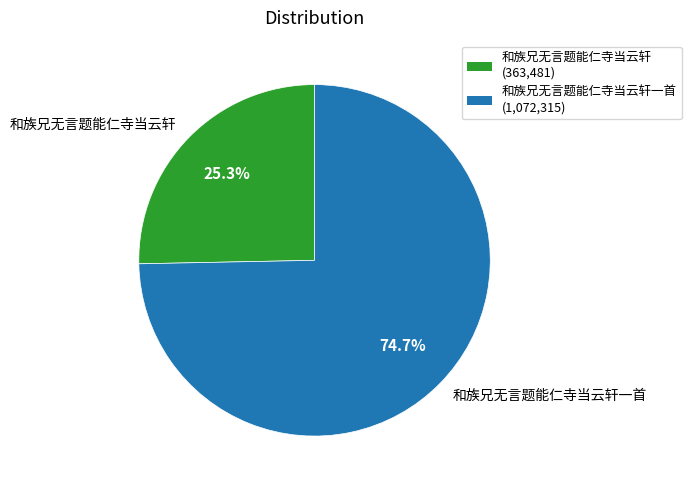

To the nearest percent, what is the difference between the 和族兄无言题能仁寺当云轩一首 and 和族兄无言题能仁寺当云轩 slice percentages?

49%